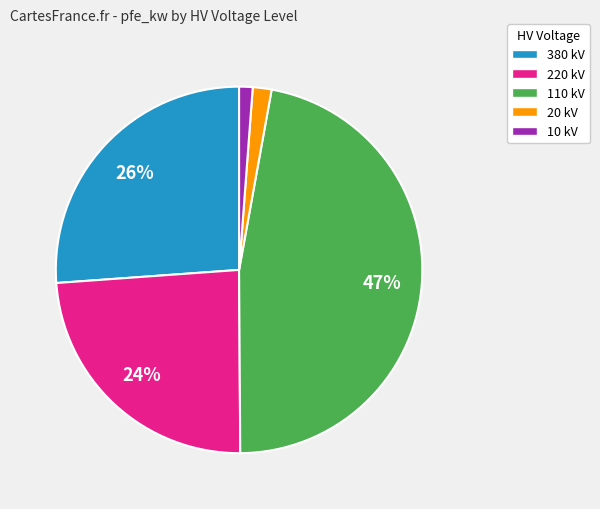

Combined, do 110 kV and 20 kV account for over 50%?

No